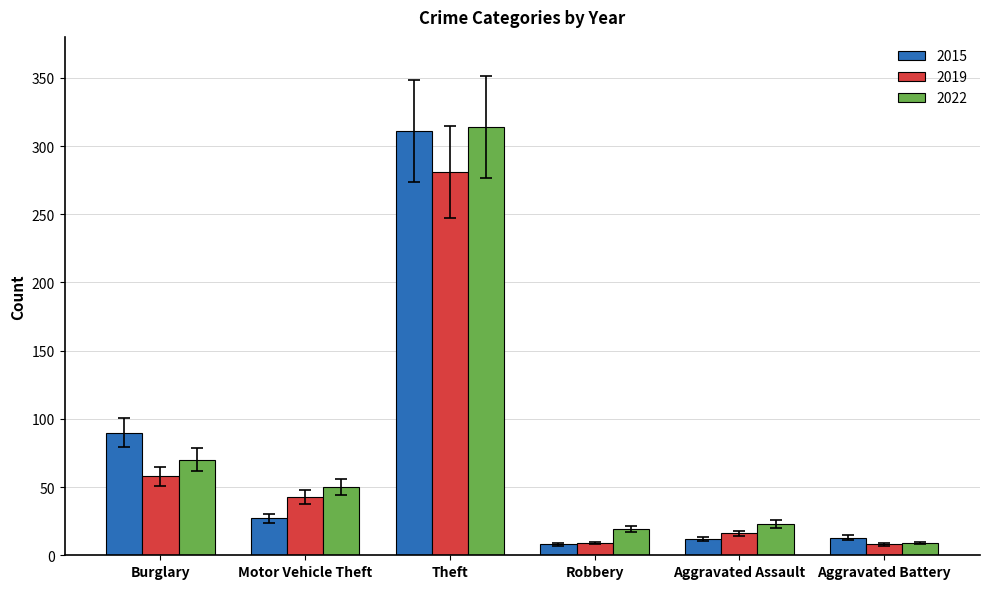

At which label is 2015 closest to 159?

Burglary